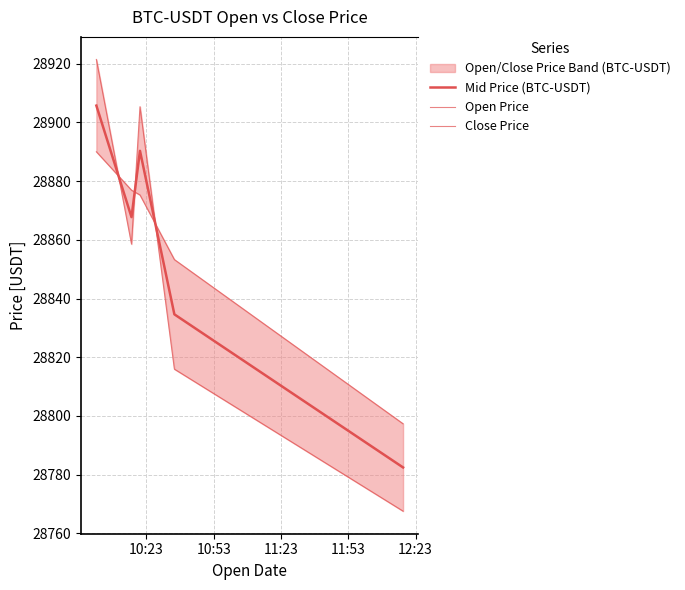

What is the total value across all series at 12:23?

86347.4